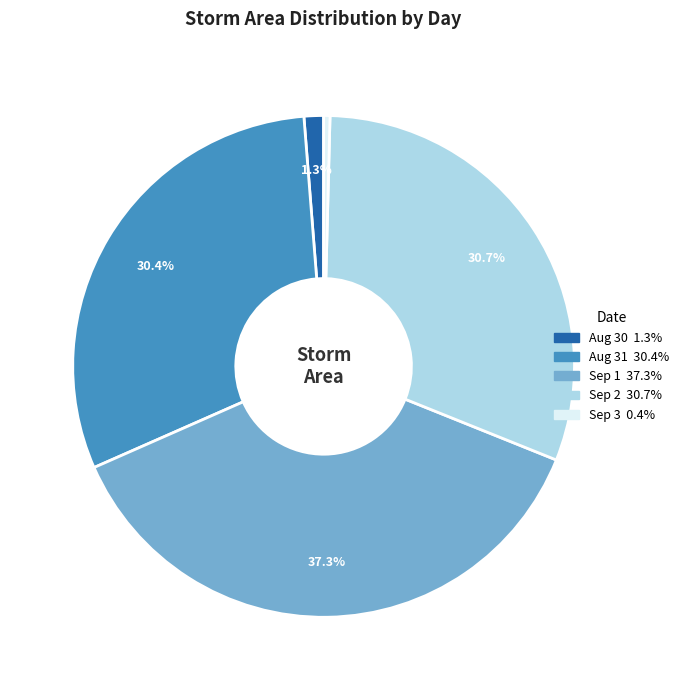

To the nearest percent, what is the difference between the largest and smallest slice percentages?

37%